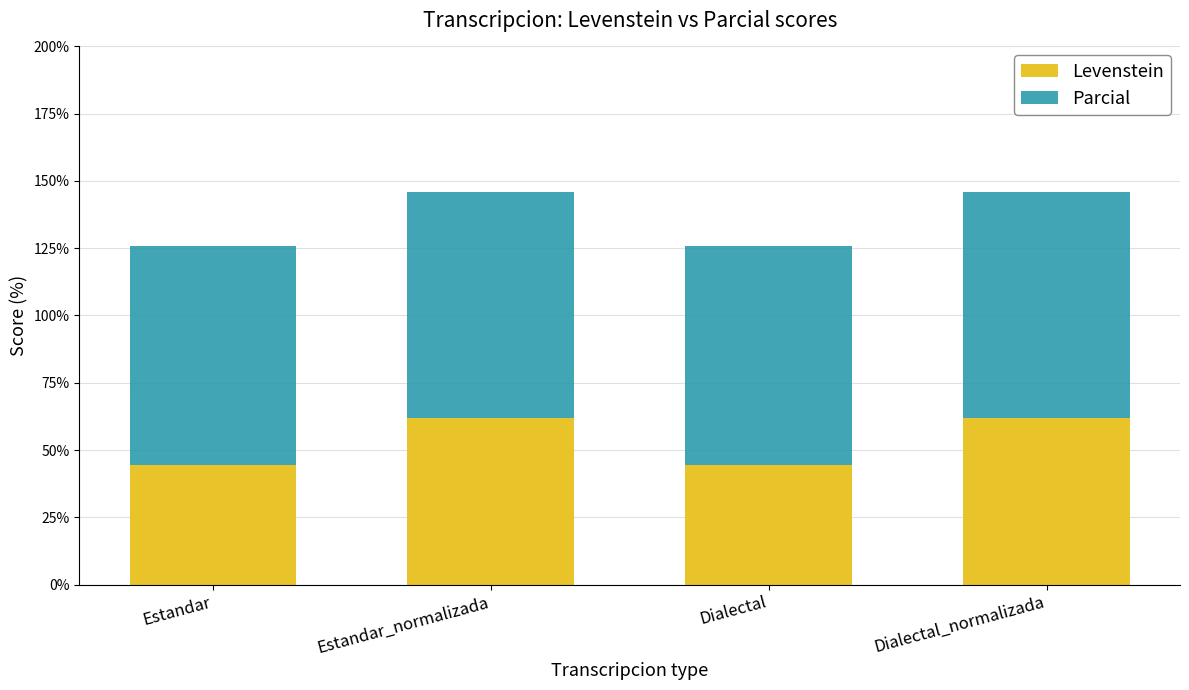

What is the difference between the Levenstein values at Estandar_normalizada and Estandar?

17.5